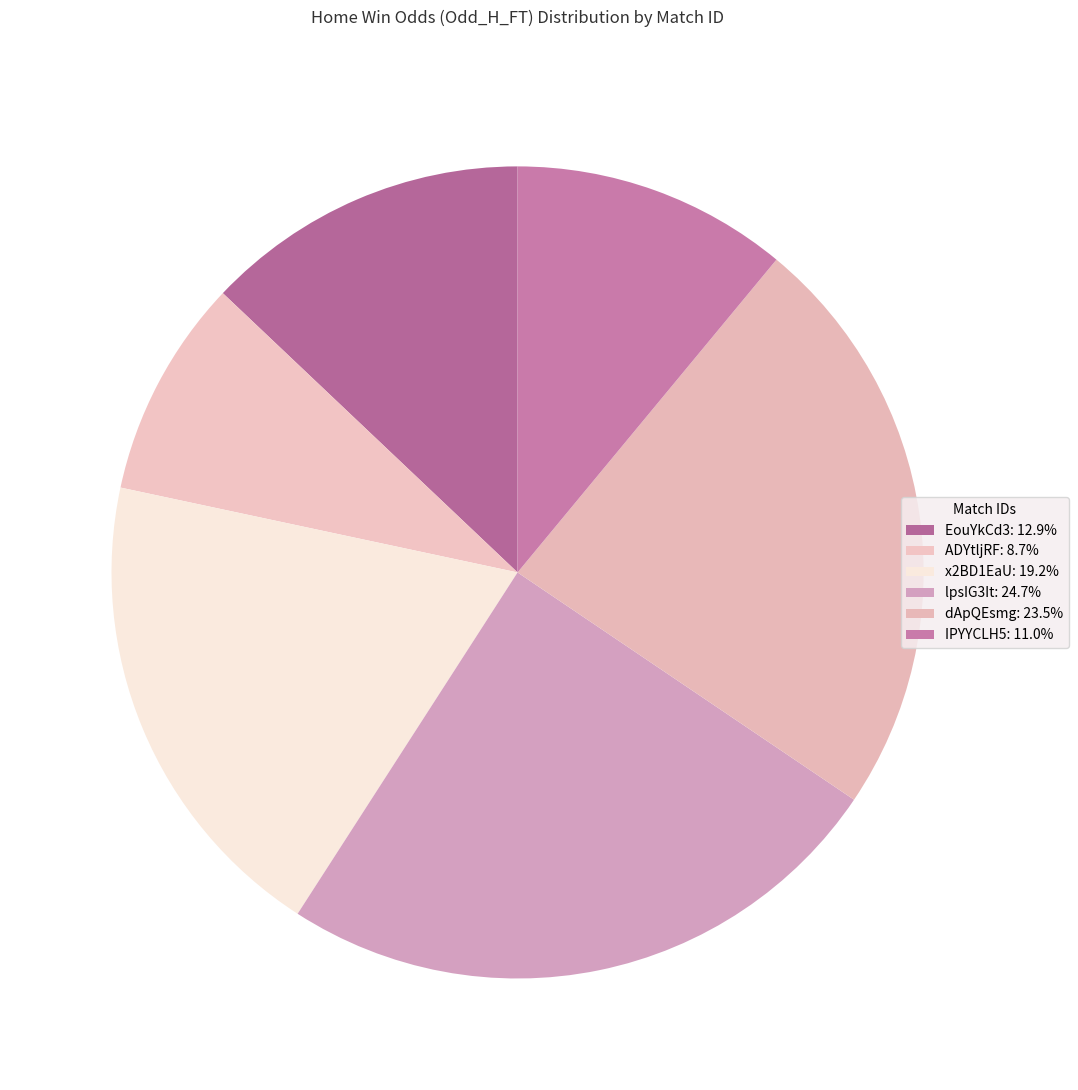

Count the number of slices in the pie.

6